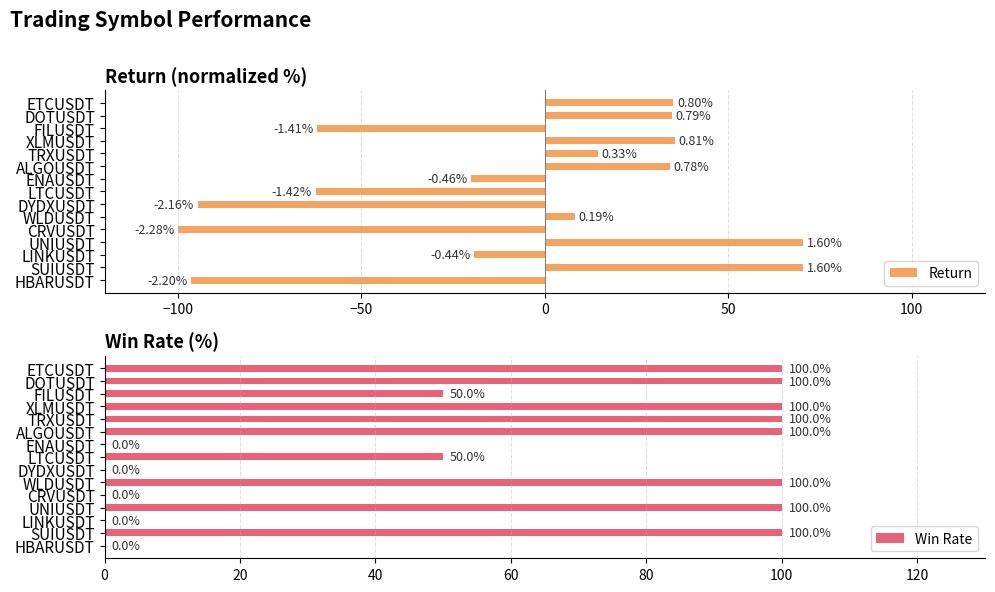

The Win Rate series shows 51 at SUIUSDT. True or false?

False